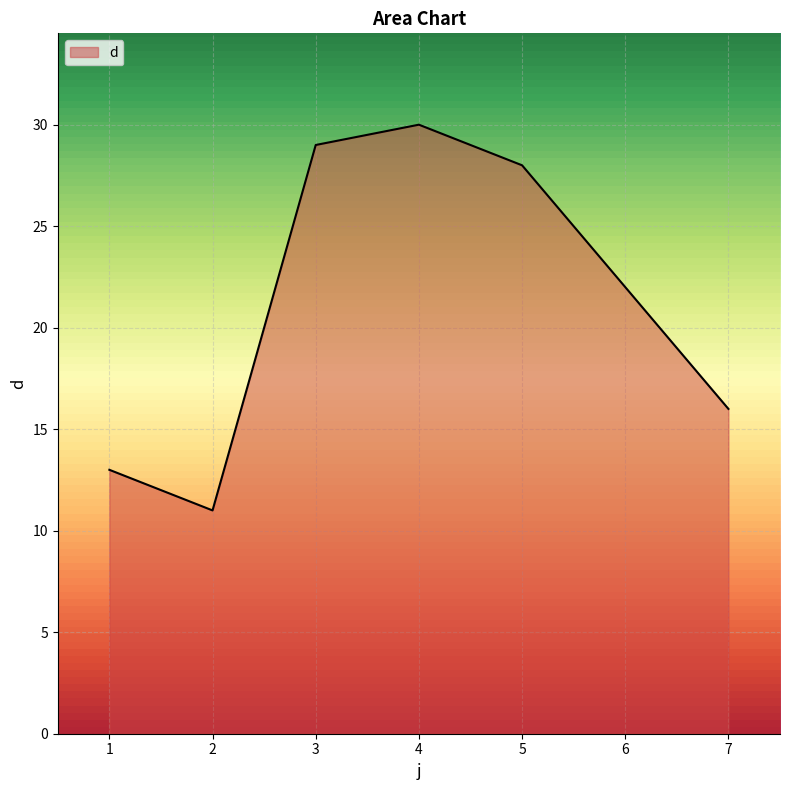

How many values are below 22?

3